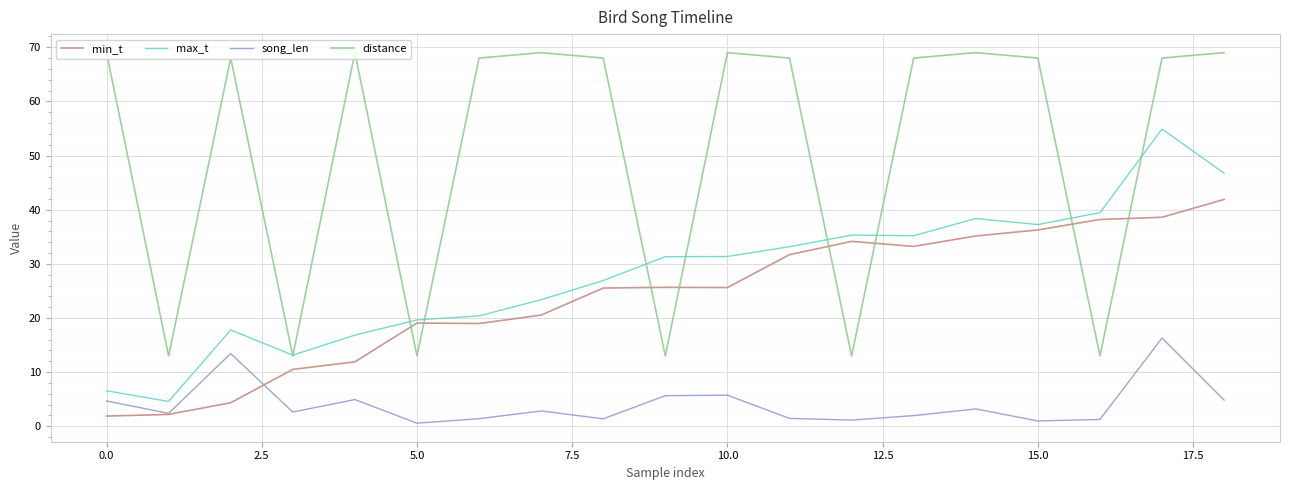

What are all the series names shown in the legend?

min_t, max_t, song_len, distance